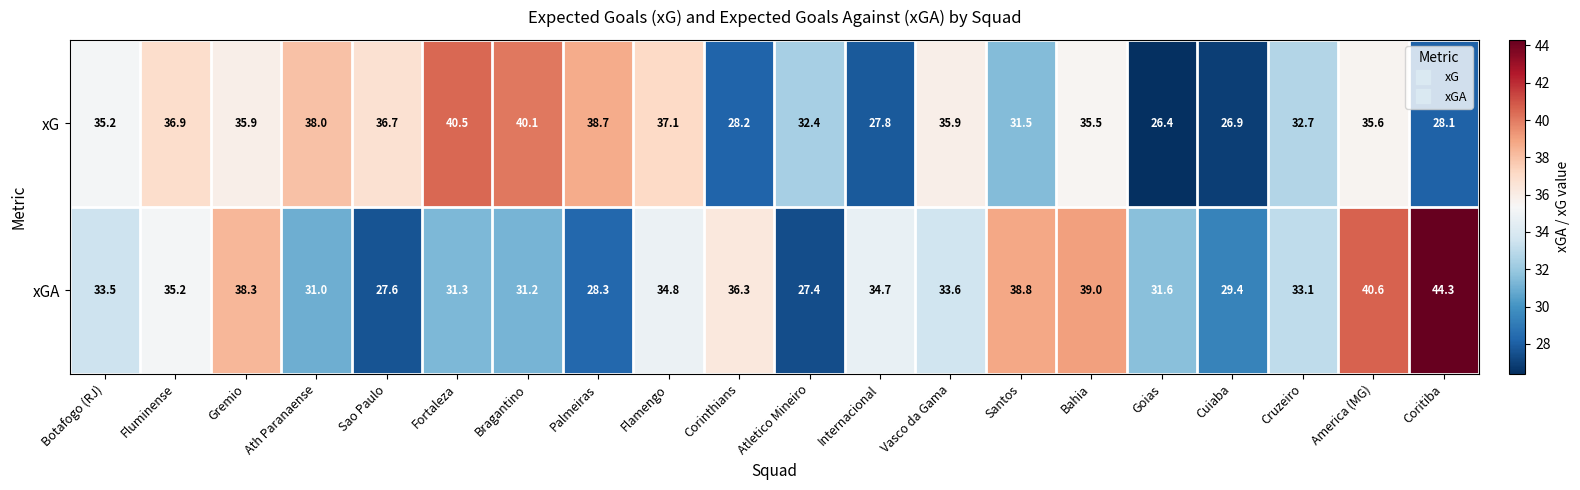

How many data points does each series have?

20